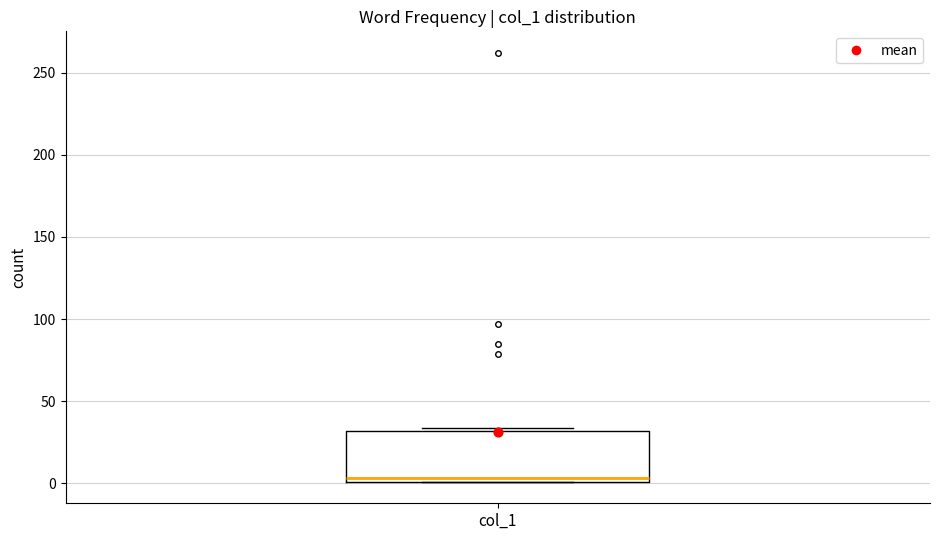

Read this box plot against the y-axis: the position of the median line, the range covered by the box, and the ends of both whiskers. The values are not printed on the chart, so give them approximately, as read against the axis.

median 5, box 0 to 30, whiskers 0 to 35